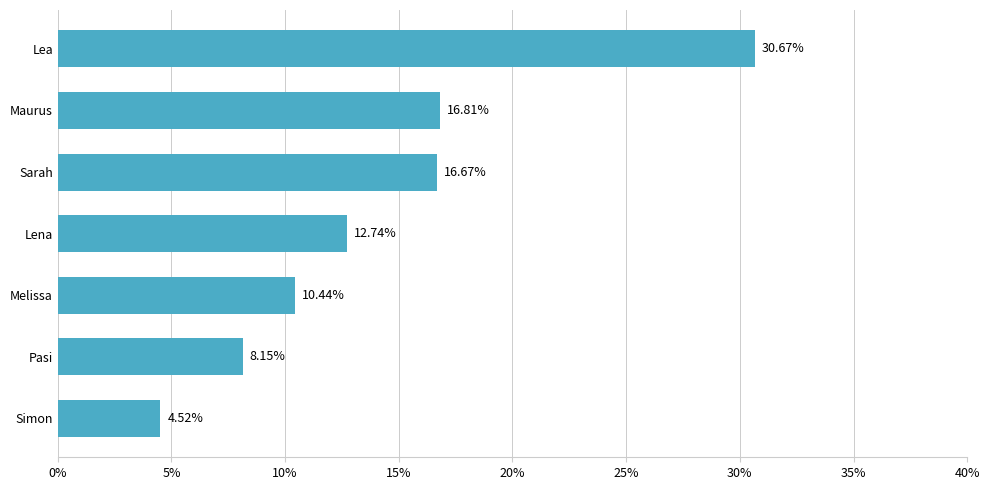

What is the average value?

14.3